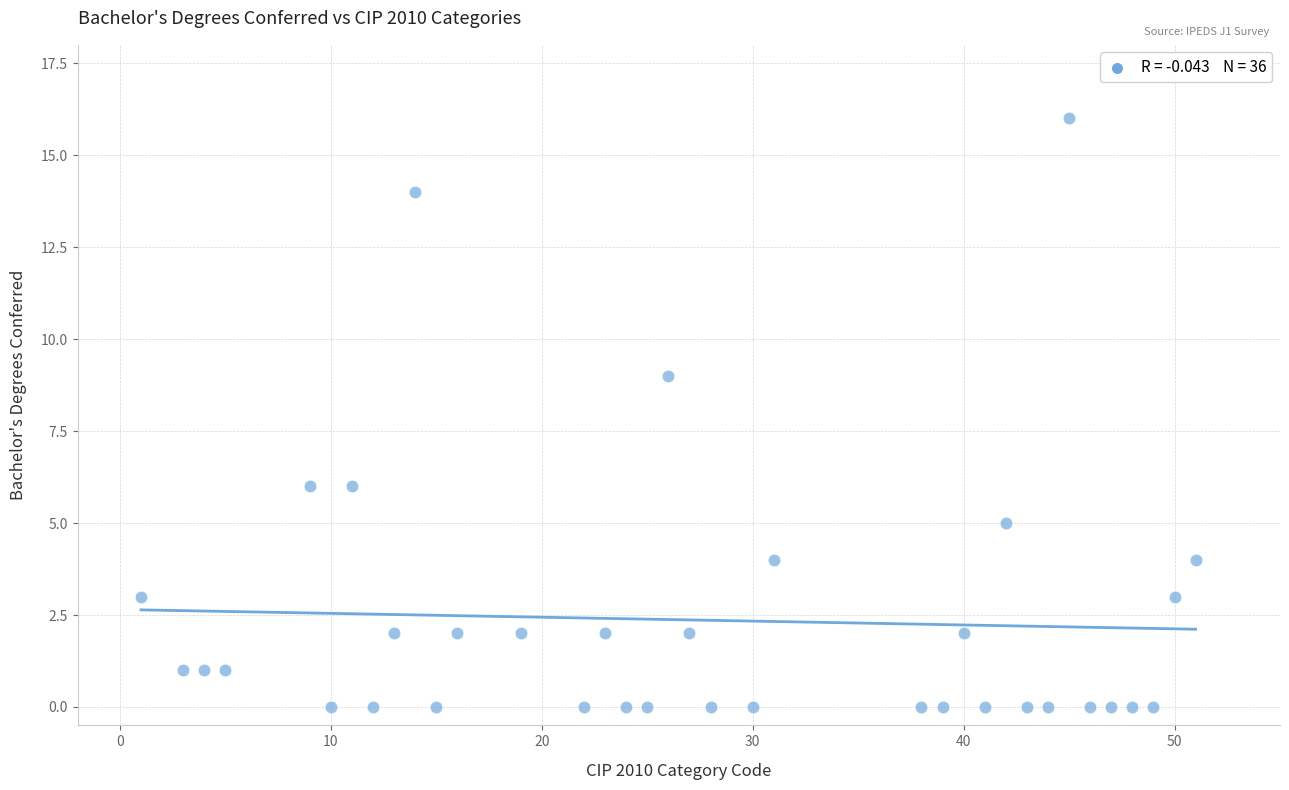

What Y value in the scatter plot is closest to 8?

9